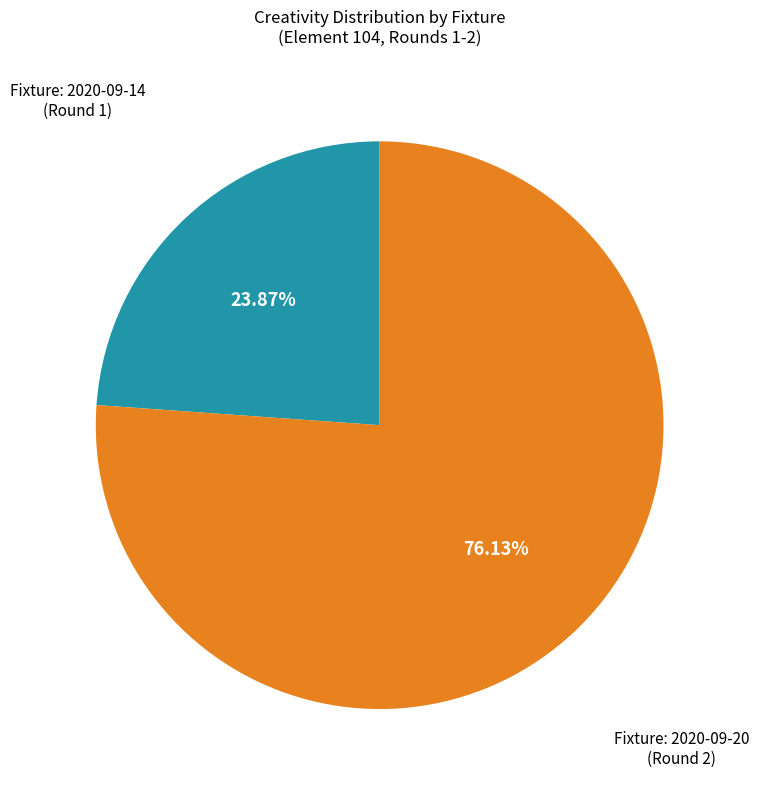

Is there a majority slice in this chart?

Yes